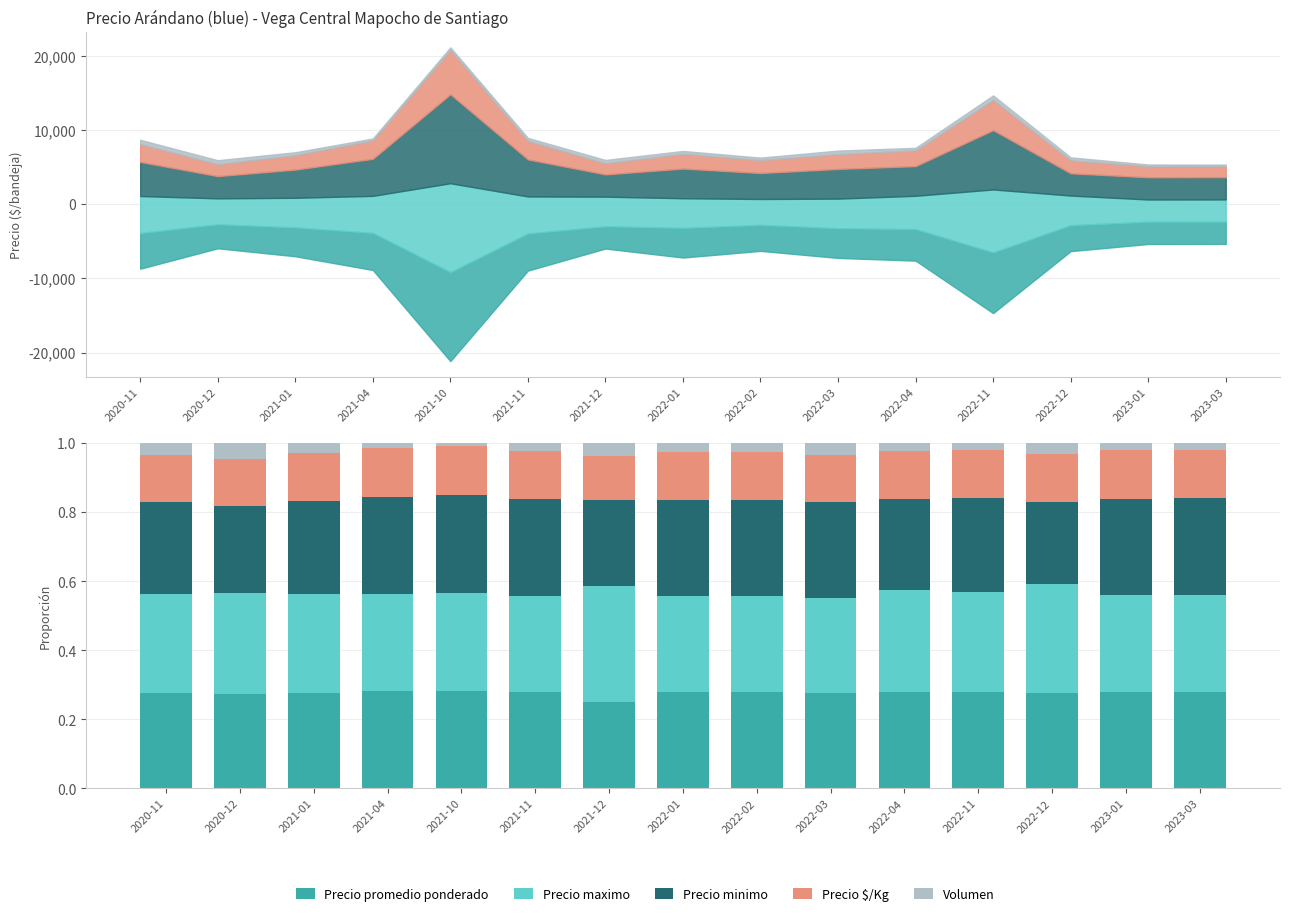

What are all the series names shown in the legend?

Precio promedio ponderado, Precio maximo, Precio minimo, Precio $/Kg, Volumen